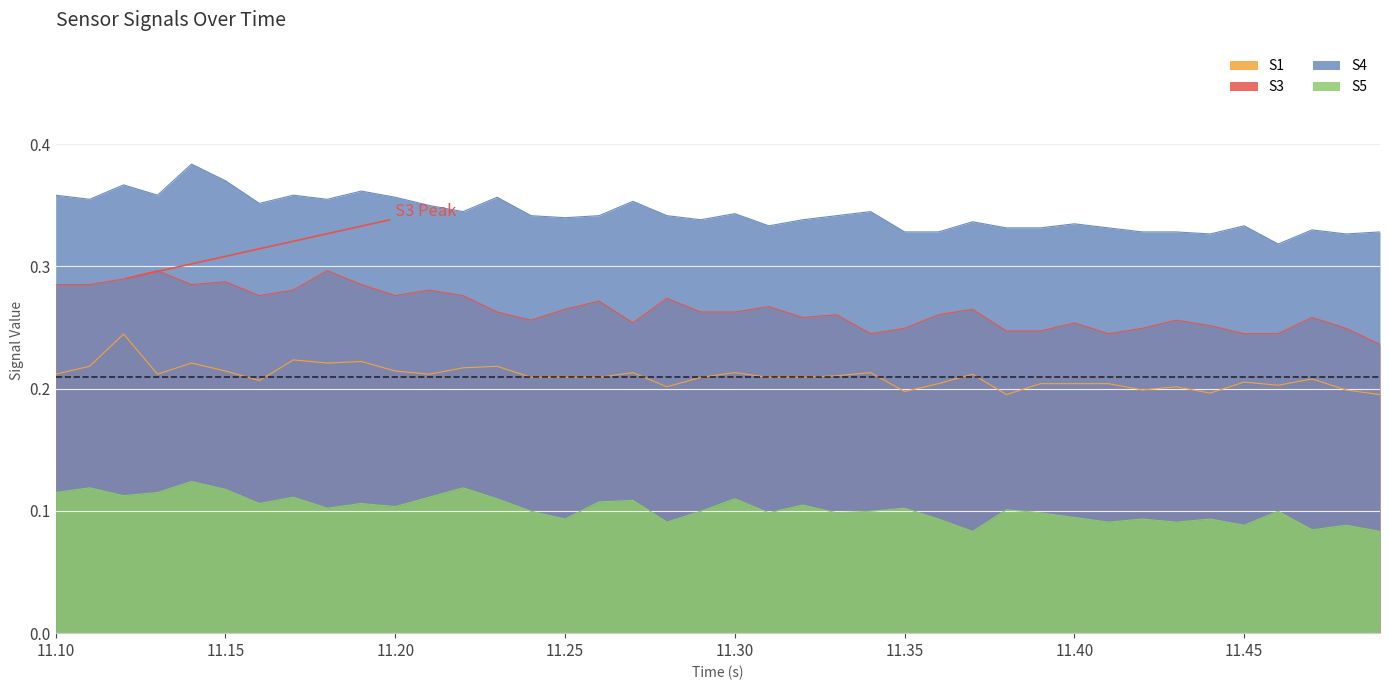

Which series has the largest total across all categories?

S4